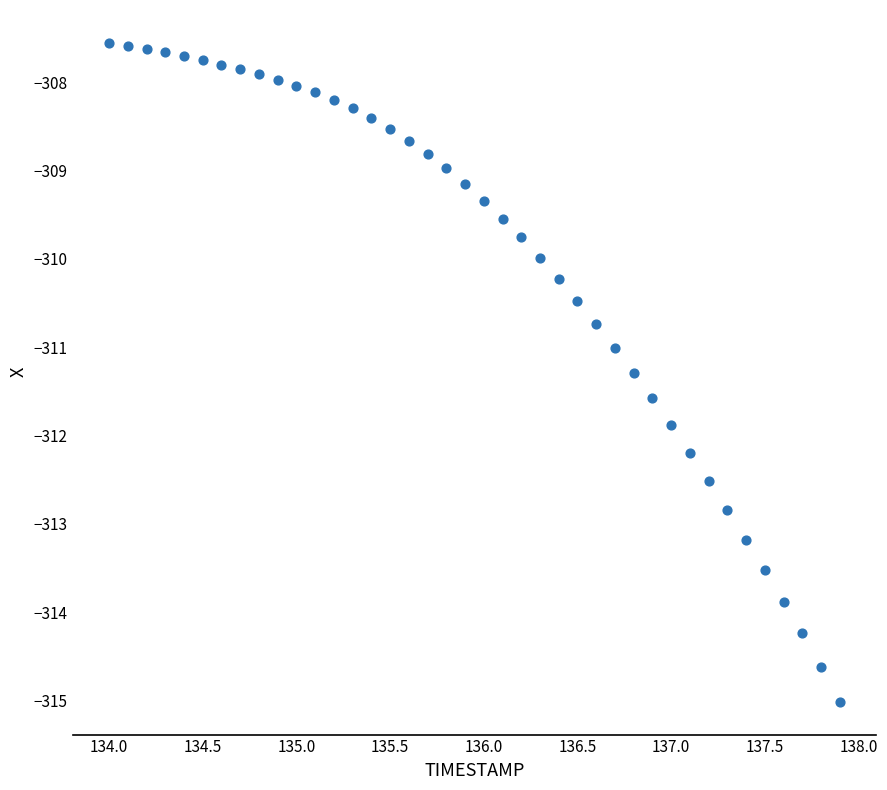

What is the range of X values (max minus min)?

3.9